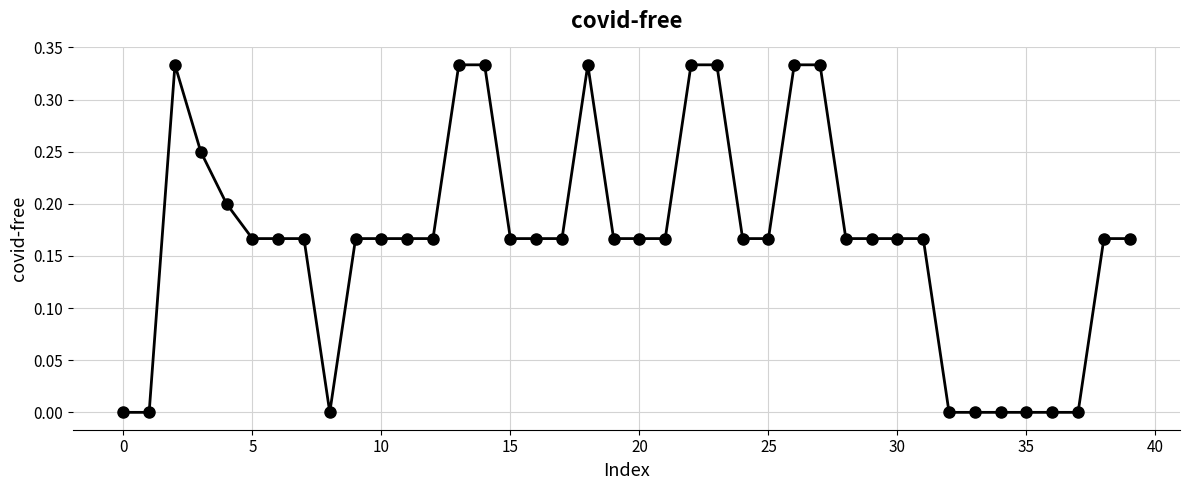

How many lines are shown in the chart?

1